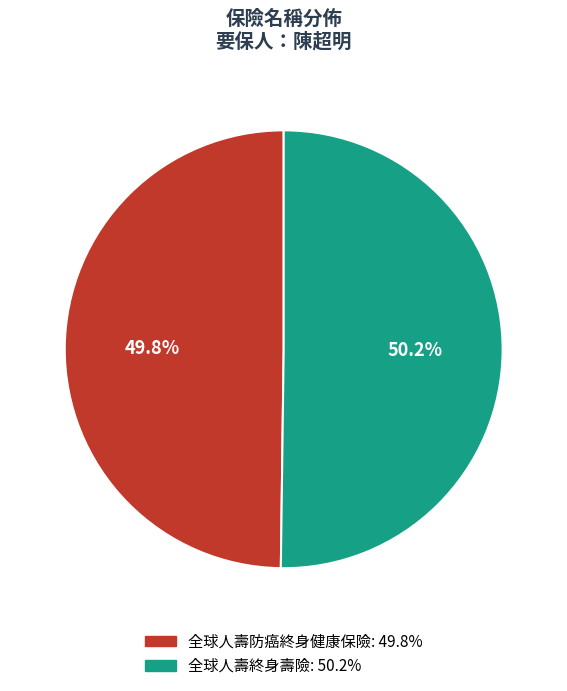

What percentage do 全球人壽終身壽險 and 全球人壽防癌終身健康保險 together represent?

100.0%